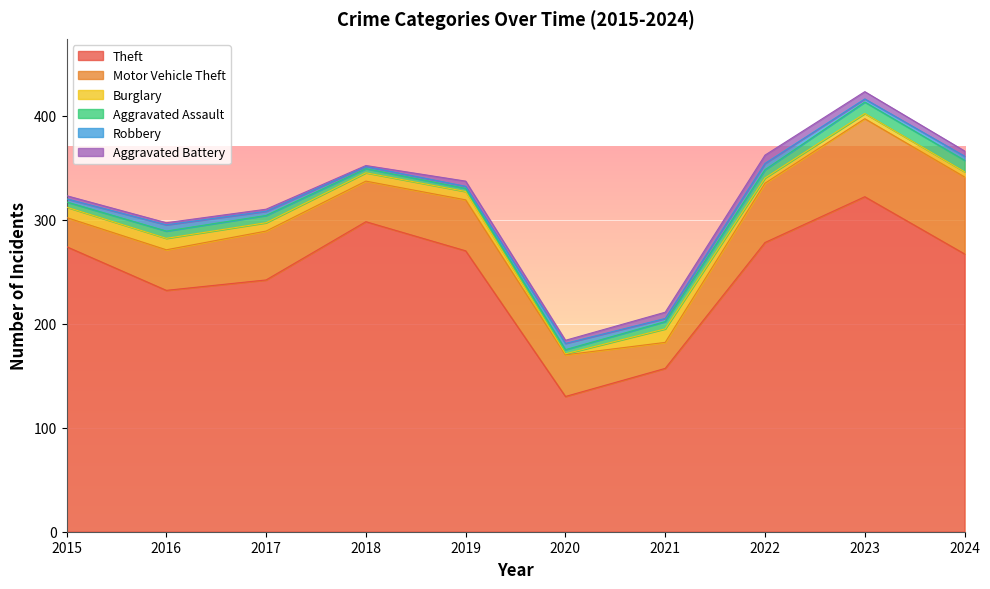

How many data points in Theft are above 270?

4